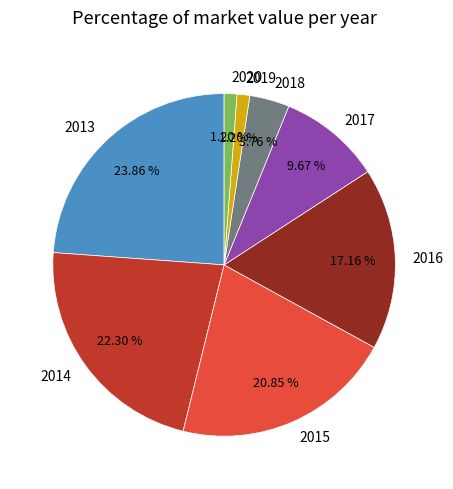

Is the sum of 2013 and 2014 greater than half?

No